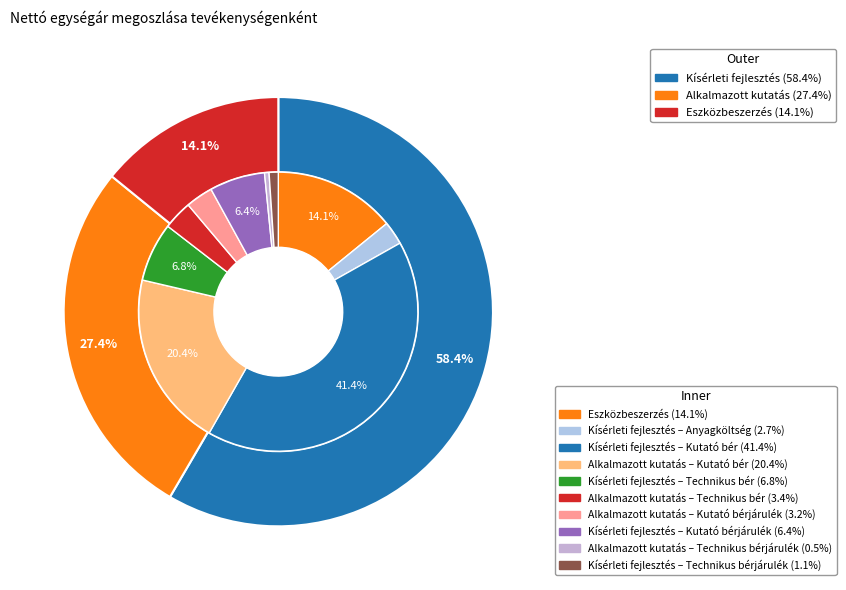

How many slices are in this pie chart?

10